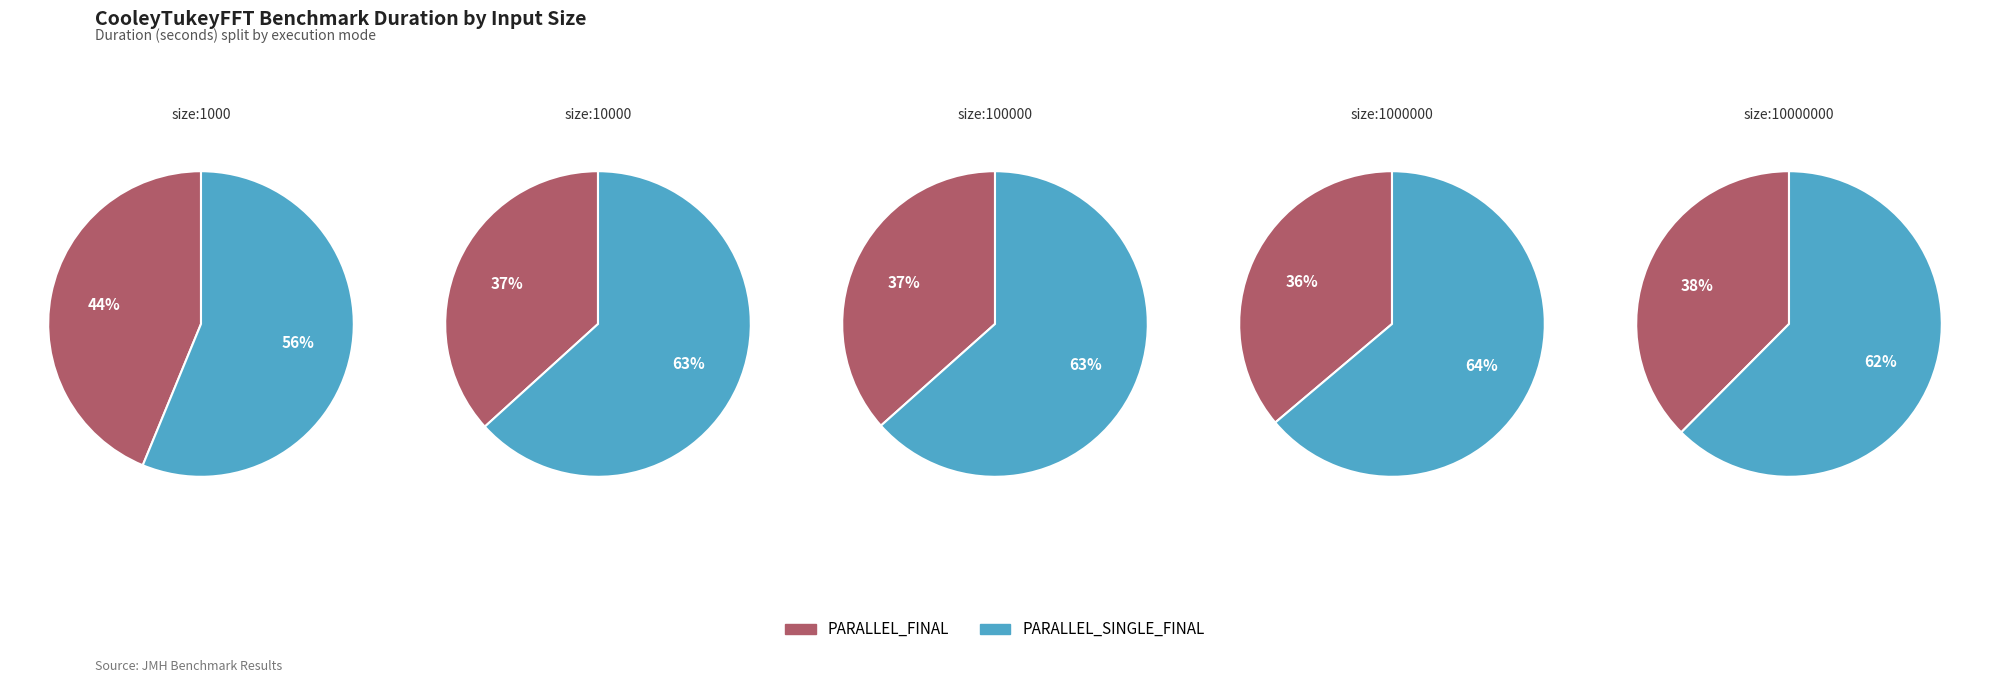

How many slices are in this pie chart?

2